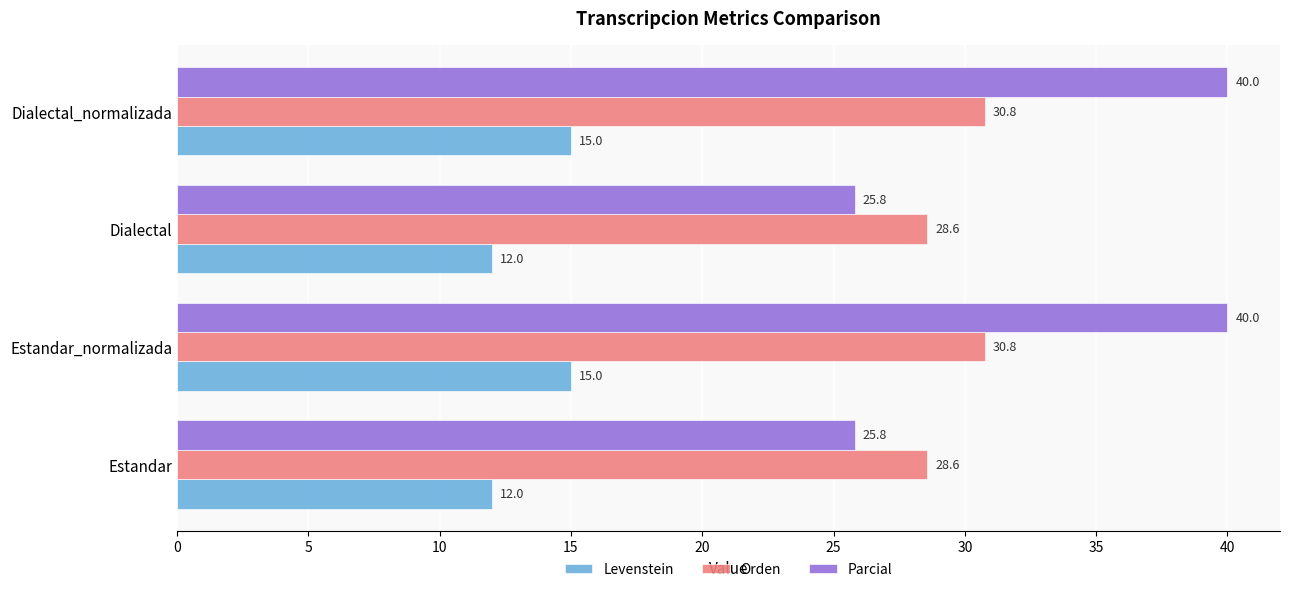

How many values in the Levenstein series exceed 15?

2